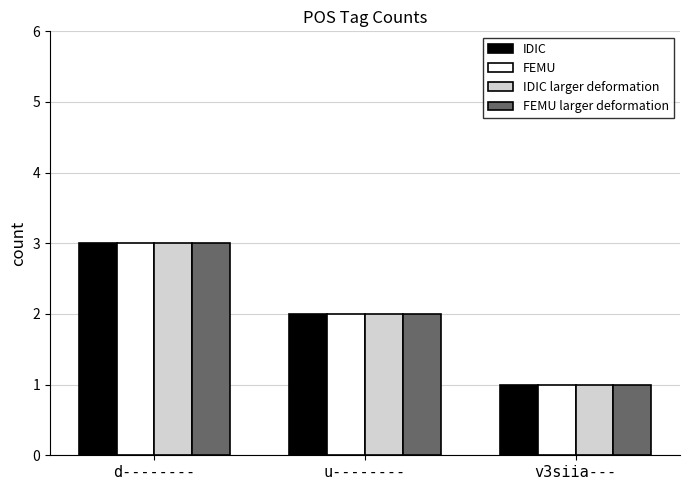

Reading right to left, transcribe all the data shown in this chart.

IDIC: v3siia---=1	u--------=2	d--------=3
FEMU: v3siia---=1	u--------=2	d--------=3
IDIC larger deformation: v3siia---=1	u--------=2	d--------=3
FEMU larger deformation: v3siia---=1	u--------=2	d--------=3